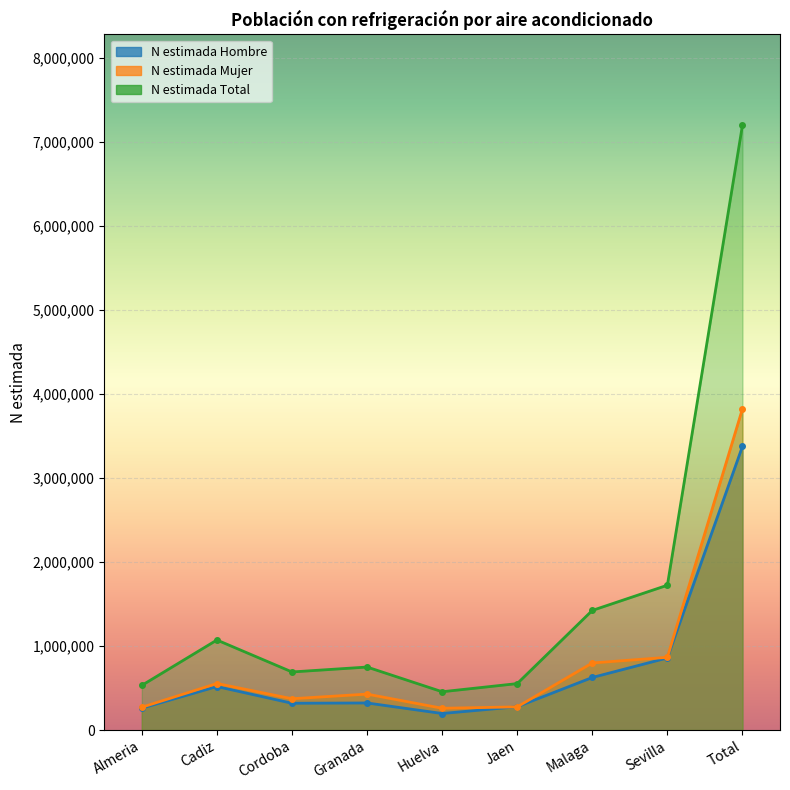

What is the difference between the maximum and second lowest values in the N estimada Mujer series?

3553248